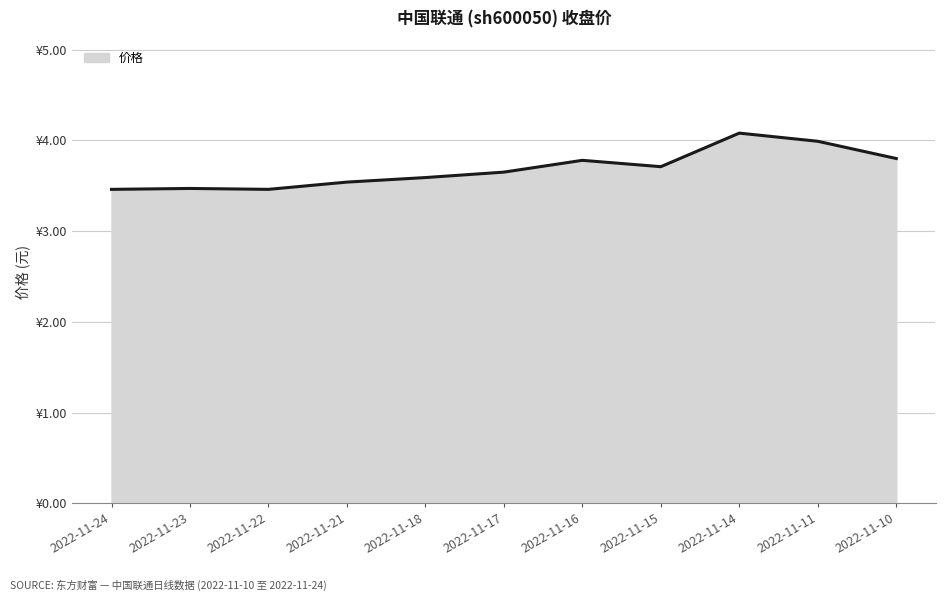

Does the chart display data point markers on the line(s)?

No